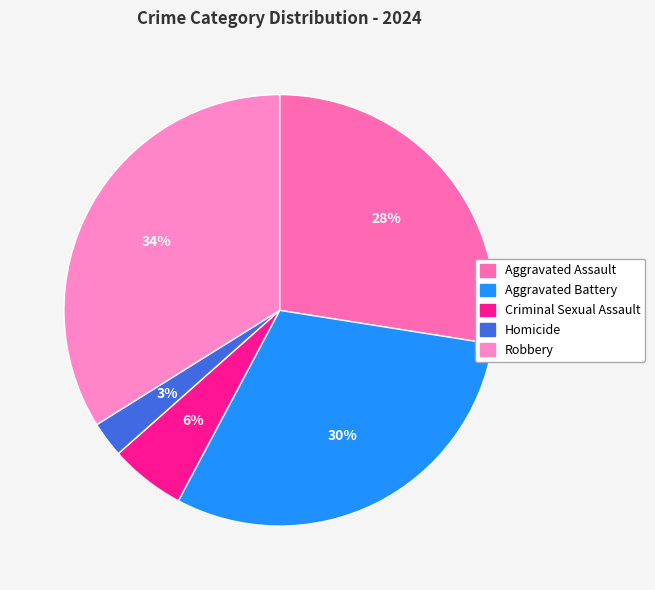

To the nearest percent, what portion does Aggravated Battery represent?

30%